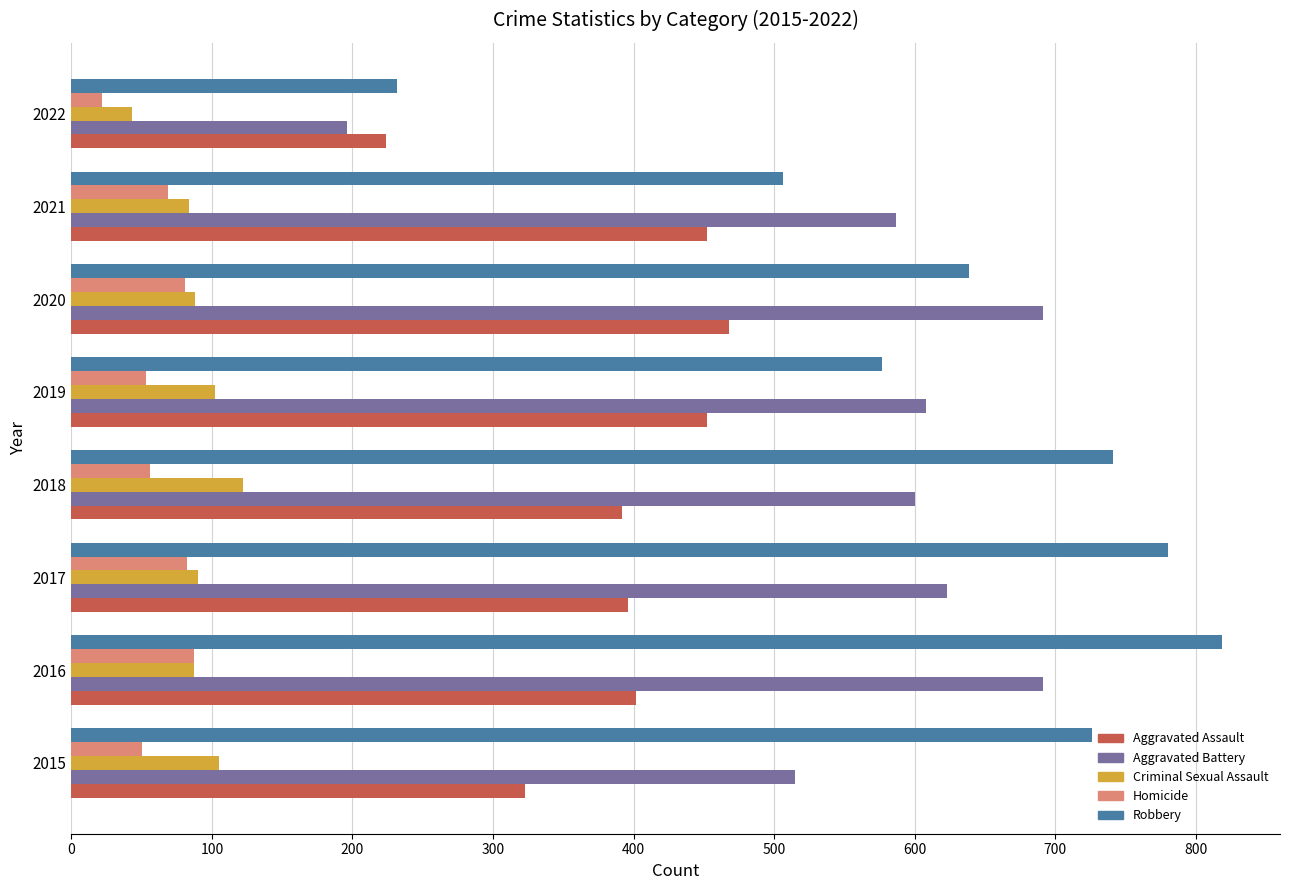

Rank the series by their maximum value, from highest to lowest.

Robbery, Aggravated Battery, Aggravated Assault, Criminal Sexual Assault, Homicide